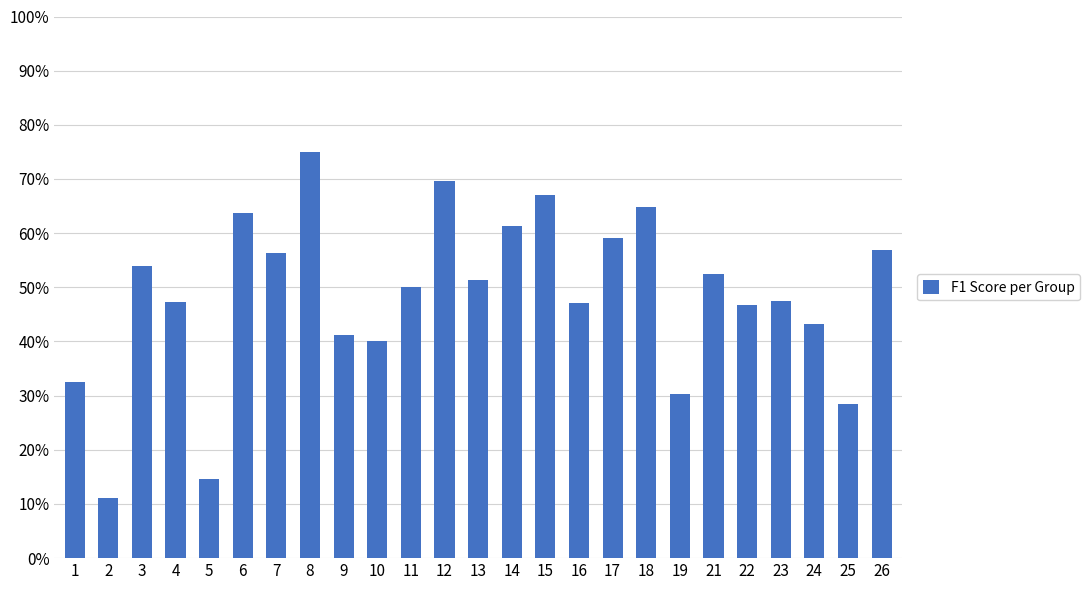

What is the approximate value at 5?

0.1